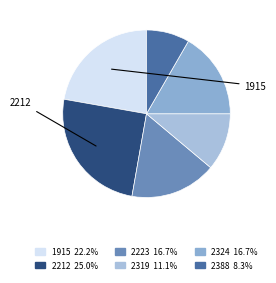

True or false: 2212 accounts for 28% of the total.

False